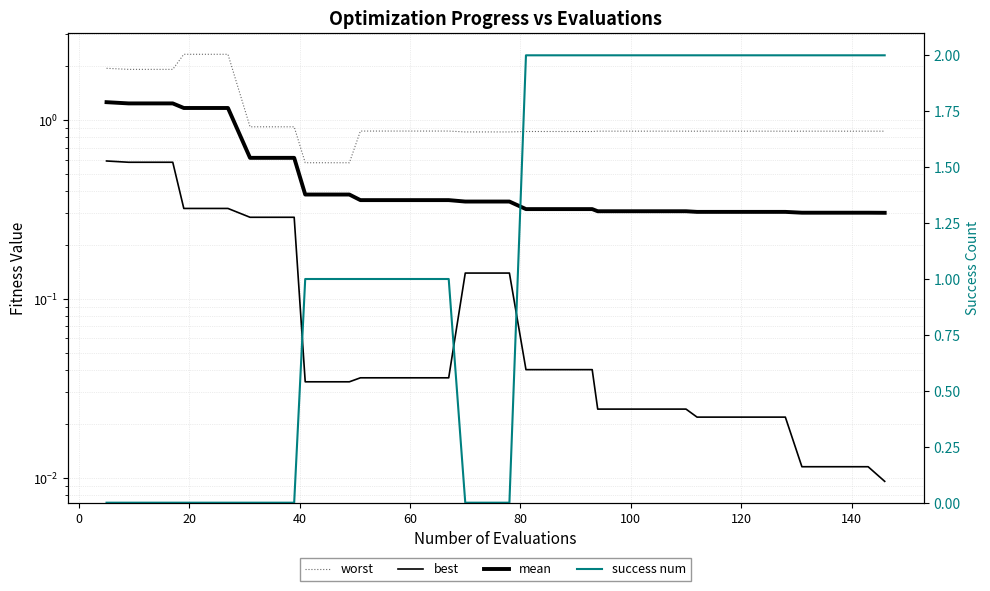

List the series in order of their peak value, lowest first.

best, mean, success num, worst